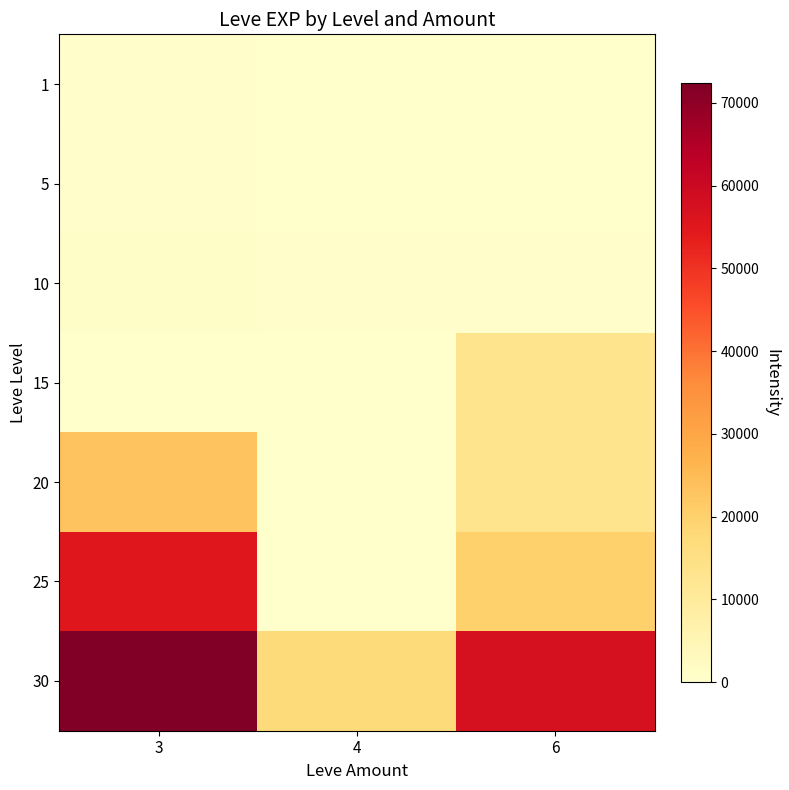

Reading right to left, what are all the values shown in this chart?

1: 6=1	4=0	3=540
5: 6=1	4=0	3=810
10: 6=780	4=770	3=990
15: 6=13040	4=0	3=270
20: 6=13190	4=0	3=22960
25: 6=20010	4=0	3=55060
30: 6=57390	4=17230	3=72430